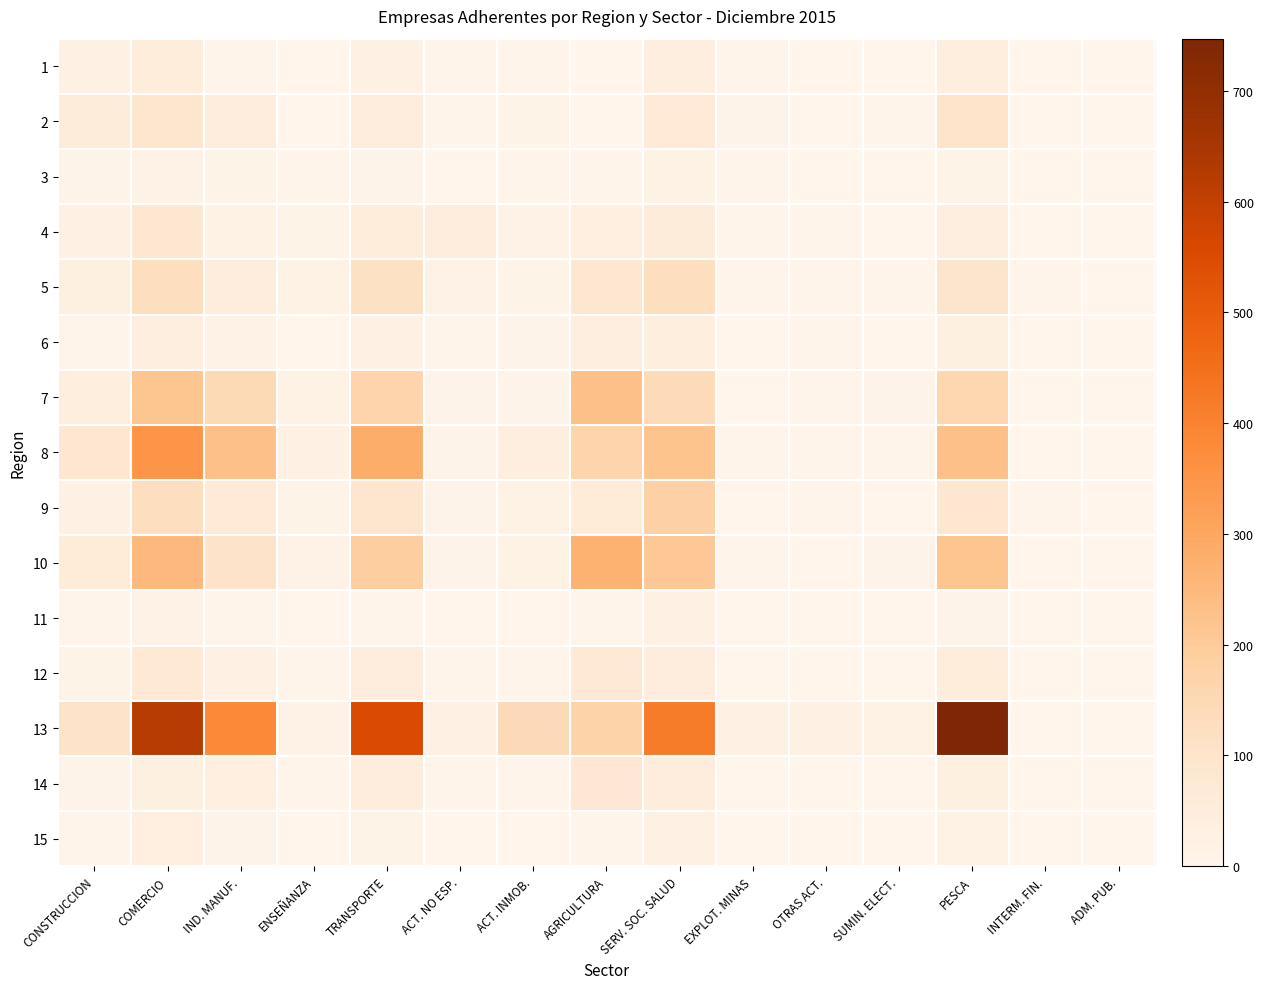

Reading right to left, list all the values displayed in this chart.

1: ADM. PUB.=1	INTERM. FIN.=2	PESCA=42	SUMIN. ELECT.=1	OTRAS ACT.=1	EXPLOT. MINAS=3	SERV. SOC. SALUD=39	AGRICULTURA=1	ACT. INMOB.=3	ACT. NO ESP.=5	TRANSPORTE=22	ENSEÑANZA=2	IND. MANUF.=7	COMERCIO=50	CONSTRUCCION=22
2: ADM. PUB.=0	INTERM. FIN.=1	PESCA=101	SUMIN. ELECT.=4	OTRAS ACT.=1	EXPLOT. MINAS=10	SERV. SOC. SALUD=65	AGRICULTURA=2	ACT. INMOB.=14	ACT. NO ESP.=4	TRANSPORTE=49	ENSEÑANZA=2	IND. MANUF.=44	COMERCIO=91	CONSTRUCCION=54
3: ADM. PUB.=0	INTERM. FIN.=2	PESCA=13	SUMIN. ELECT.=0	OTRAS ACT.=1	EXPLOT. MINAS=8	SERV. SOC. SALUD=19	AGRICULTURA=6	ACT. INMOB.=3	ACT. NO ESP.=2	TRANSPORTE=11	ENSEÑANZA=3	IND. MANUF.=14	COMERCIO=16	CONSTRUCCION=9
4: ADM. PUB.=0	INTERM. FIN.=1	PESCA=38	SUMIN. ELECT.=2	OTRAS ACT.=4	EXPLOT. MINAS=6	SERV. SOC. SALUD=54	AGRICULTURA=35	ACT. INMOB.=17	ACT. NO ESP.=45	TRANSPORTE=50	ENSEÑANZA=14	IND. MANUF.=20	COMERCIO=85	CONSTRUCCION=29
5: ADM. PUB.=0	INTERM. FIN.=3	PESCA=95	SUMIN. ELECT.=6	OTRAS ACT.=5	EXPLOT. MINAS=8	SERV. SOC. SALUD=128	AGRICULTURA=82	ACT. INMOB.=13	ACT. NO ESP.=15	TRANSPORTE=116	ENSEÑANZA=19	IND. MANUF.=44	COMERCIO=127	CONSTRUCCION=31
6: ADM. PUB.=0	INTERM. FIN.=2	PESCA=31	SUMIN. ELECT.=1	OTRAS ACT.=8	EXPLOT. MINAS=1	SERV. SOC. SALUD=42	AGRICULTURA=39	ACT. INMOB.=10	ACT. NO ESP.=8	TRANSPORTE=23	ENSEÑANZA=2	IND. MANUF.=15	COMERCIO=38	CONSTRUCCION=8
7: ADM. PUB.=0	INTERM. FIN.=2	PESCA=155	SUMIN. ELECT.=11	OTRAS ACT.=8	EXPLOT. MINAS=2	SERV. SOC. SALUD=140	AGRICULTURA=229	ACT. INMOB.=10	ACT. NO ESP.=11	TRANSPORTE=168	ENSEÑANZA=19	IND. MANUF.=145	COMERCIO=217	CONSTRUCCION=42
8: ADM. PUB.=0	INTERM. FIN.=1	PESCA=230	SUMIN. ELECT.=5	OTRAS ACT.=8	EXPLOT. MINAS=5	SERV. SOC. SALUD=220	AGRICULTURA=168	ACT. INMOB.=40	ACT. NO ESP.=9	TRANSPORTE=283	ENSEÑANZA=26	IND. MANUF.=228	COMERCIO=349	CONSTRUCCION=84
9: ADM. PUB.=0	INTERM. FIN.=3	PESCA=82	SUMIN. ELECT.=1	OTRAS ACT.=4	EXPLOT. MINAS=2	SERV. SOC. SALUD=178	AGRICULTURA=60	ACT. INMOB.=18	ACT. NO ESP.=9	TRANSPORTE=92	ENSEÑANZA=14	IND. MANUF.=69	COMERCIO=127	CONSTRUCCION=22
10: ADM. PUB.=0	INTERM. FIN.=1	PESCA=216	SUMIN. ELECT.=9	OTRAS ACT.=0	EXPLOT. MINAS=4	SERV. SOC. SALUD=210	AGRICULTURA=268	ACT. INMOB.=20	ACT. NO ESP.=11	TRANSPORTE=191	ENSEÑANZA=15	IND. MANUF.=104	COMERCIO=250	CONSTRUCCION=59
11: ADM. PUB.=0	INTERM. FIN.=0	PESCA=11	SUMIN. ELECT.=0	OTRAS ACT.=1	EXPLOT. MINAS=1	SERV. SOC. SALUD=21	AGRICULTURA=4	ACT. INMOB.=2	ACT. NO ESP.=1	TRANSPORTE=8	ENSEÑANZA=0	IND. MANUF.=5	COMERCIO=16	CONSTRUCCION=4
12: ADM. PUB.=0	INTERM. FIN.=0	PESCA=51	SUMIN. ELECT.=1	OTRAS ACT.=2	EXPLOT. MINAS=2	SERV. SOC. SALUD=45	AGRICULTURA=73	ACT. INMOB.=4	ACT. NO ESP.=4	TRANSPORTE=45	ENSEÑANZA=4	IND. MANUF.=25	COMERCIO=75	CONSTRUCCION=12
13: ADM. PUB.=0	INTERM. FIN.=0	PESCA=747	SUMIN. ELECT.=20	OTRAS ACT.=29	EXPLOT. MINAS=22	SERV. SOC. SALUD=417	AGRICULTURA=170	ACT. INMOB.=142	ACT. NO ESP.=25	TRANSPORTE=552	ENSEÑANZA=15	IND. MANUF.=384	COMERCIO=619	CONSTRUCCION=103
14: ADM. PUB.=0	INTERM. FIN.=1	PESCA=30	SUMIN. ELECT.=2	OTRAS ACT.=0	EXPLOT. MINAS=1	SERV. SOC. SALUD=46	AGRICULTURA=78	ACT. INMOB.=6	ACT. NO ESP.=3	TRANSPORTE=44	ENSEÑANZA=6	IND. MANUF.=35	COMERCIO=31	CONSTRUCCION=9
15: ADM. PUB.=0	INTERM. FIN.=0	PESCA=19	SUMIN. ELECT.=1	OTRAS ACT.=1	EXPLOT. MINAS=0	SERV. SOC. SALUD=23	AGRICULTURA=6	ACT. INMOB.=2	ACT. NO ESP.=2	TRANSPORTE=13	ENSEÑANZA=1	IND. MANUF.=9	COMERCIO=34	CONSTRUCCION=3